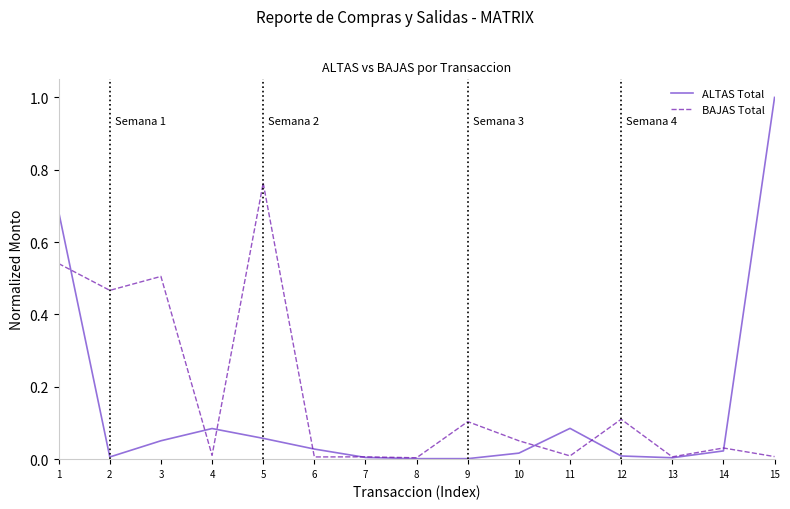

Which category has the highest value across all series?

15